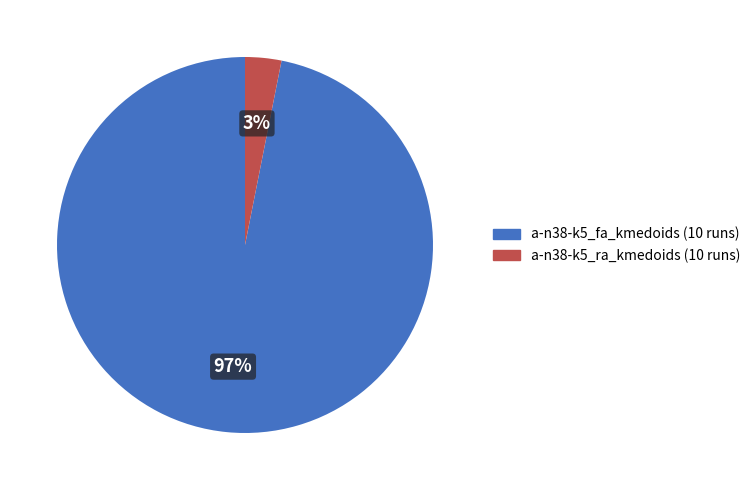

To the nearest percent, what is the combined percentage of a-n38-k5_ra_kmedoids and a-n38-k5_fa_kmedoids?

100%